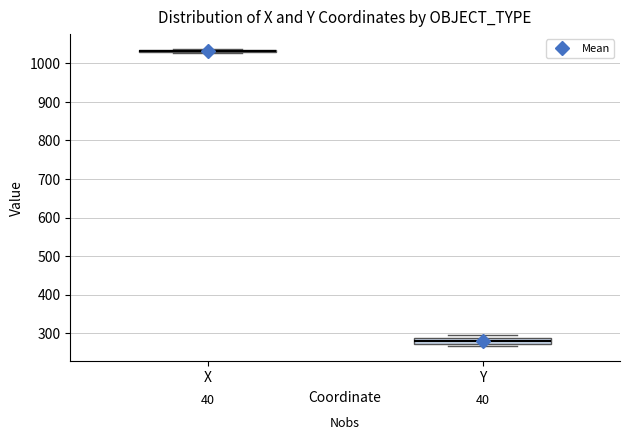

Where is the upper edge of the box for Y on the y-axis? The values are not printed on the chart, so give them approximately, as read against the axis.

290